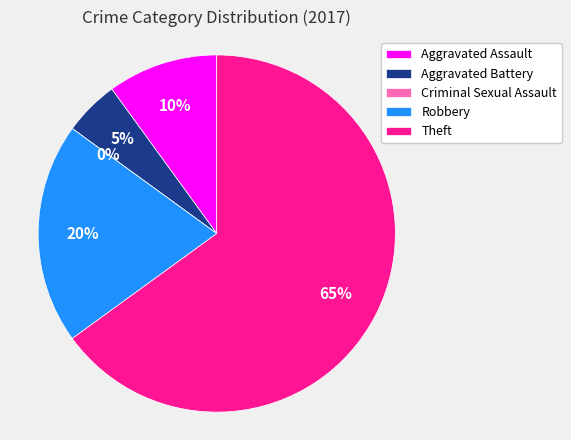

To the nearest percent, what is the difference between the Criminal Sexual Assault and Aggravated Assault slice percentages?

10%